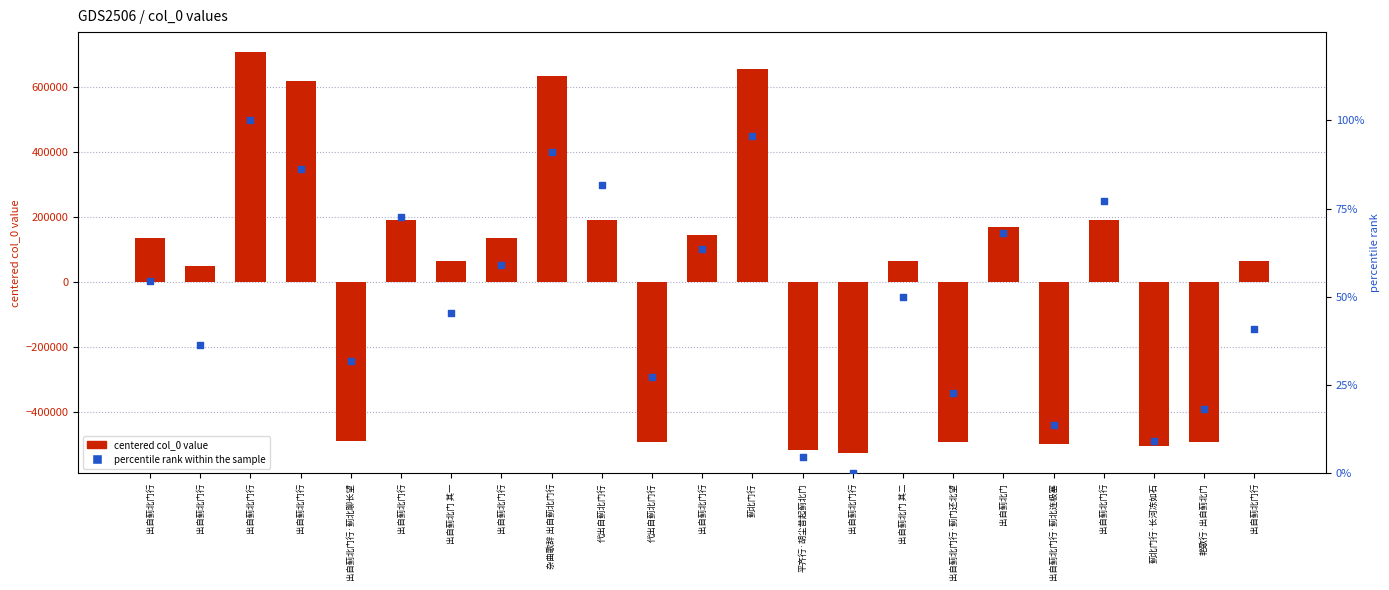

Which series has the widest spread of Y values?

centered value